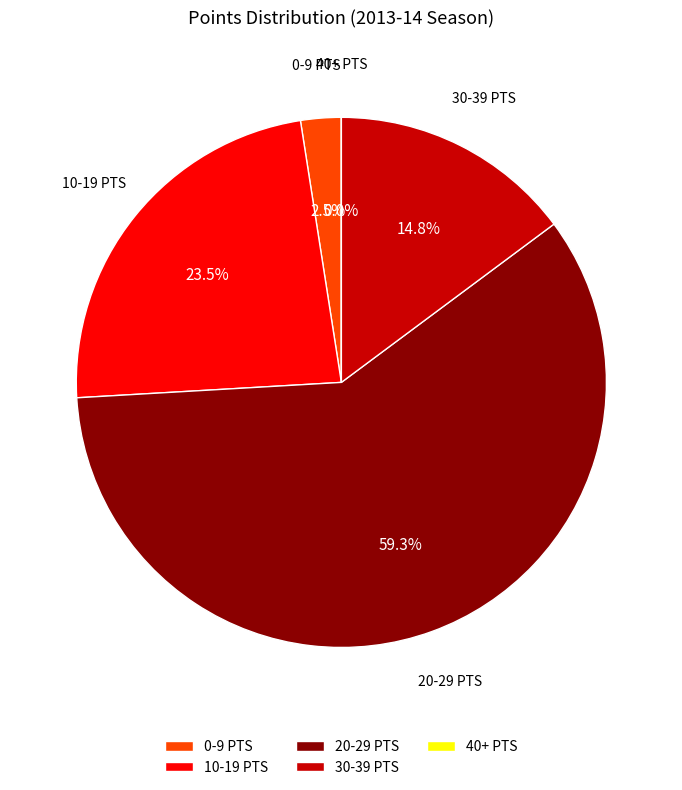

Is the sum of 10-19 PTS and 20-29 PTS greater than half?

Yes